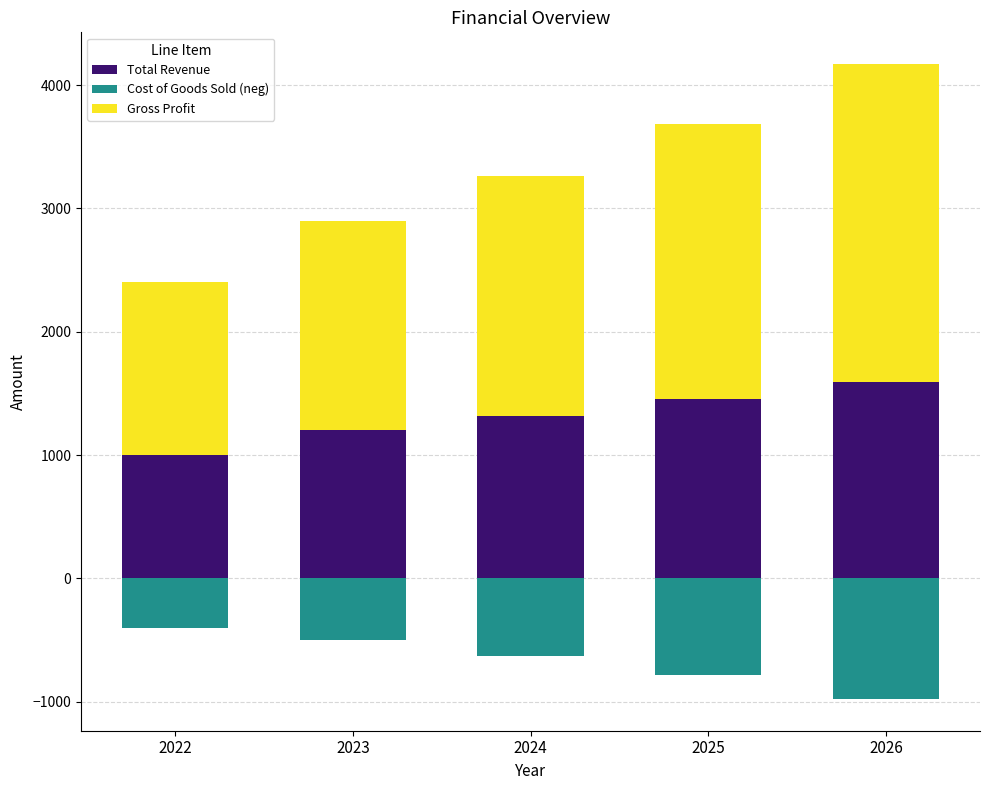

True or false: Gross Profit has a value of 2386 at 2022.

False